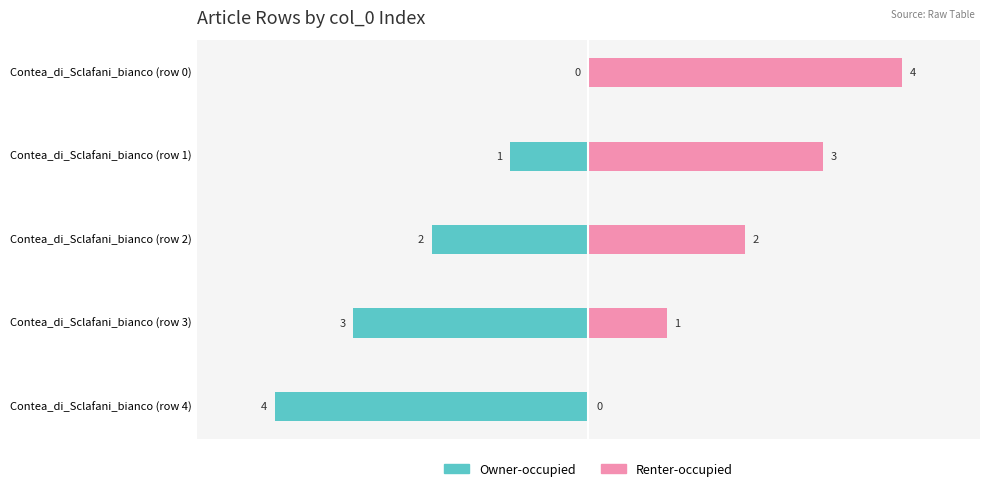

How many bars are there in each group?

2